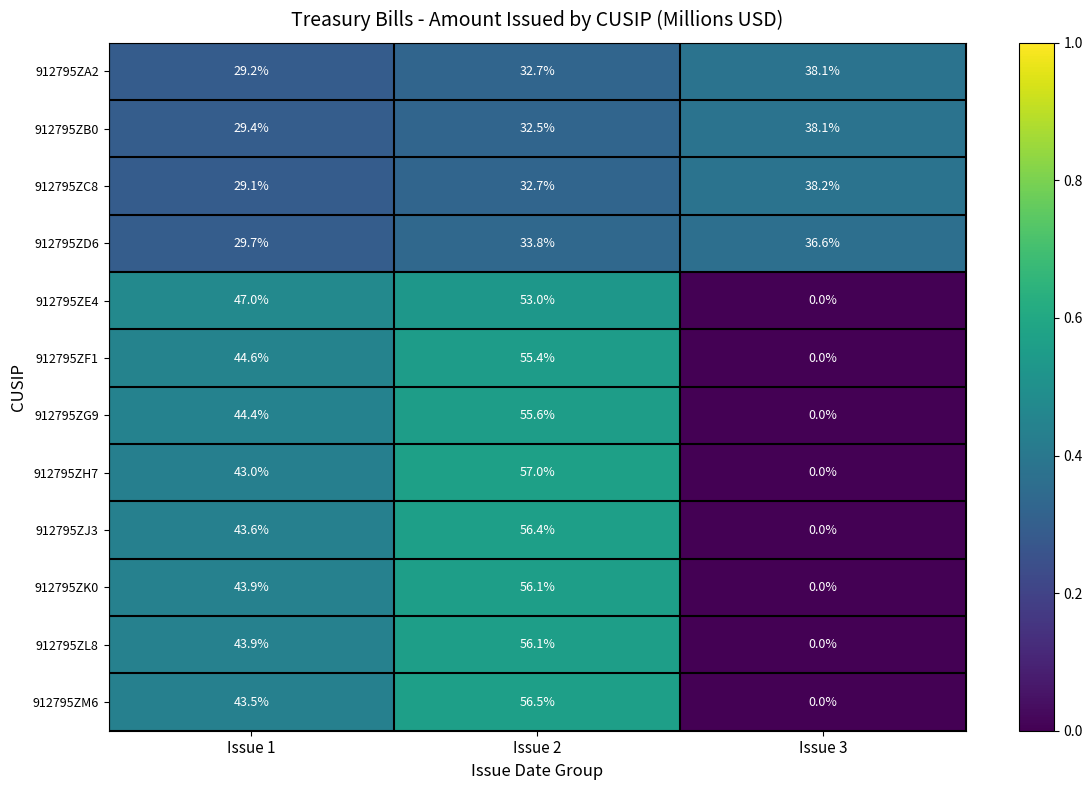

Where does the 912795ZC8 series first go above 32?

Issue 2